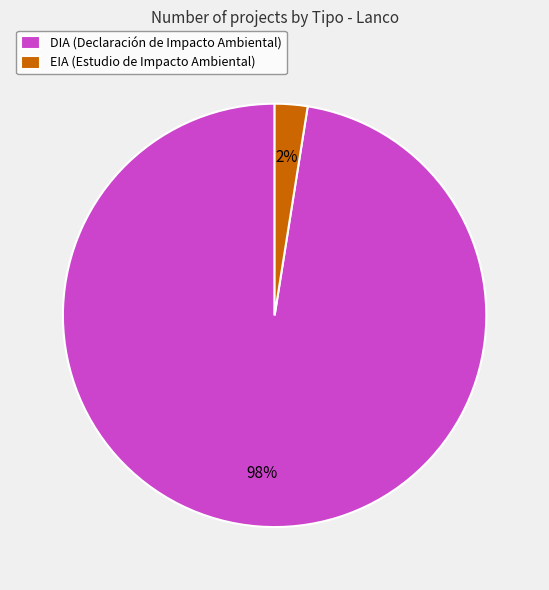

Is the sum of EIA (Estudio de Impacto Ambiental) and DIA (Declaración de Impacto Ambiental) greater than half?

Yes